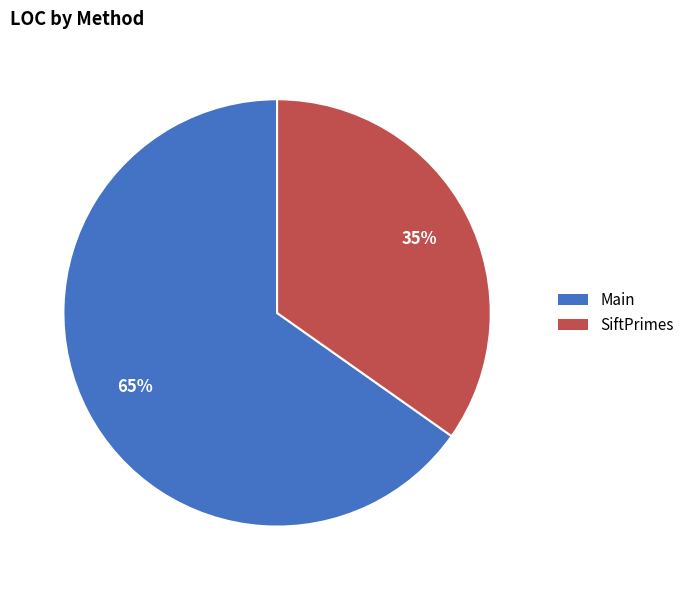

How many slices are in this pie chart?

2